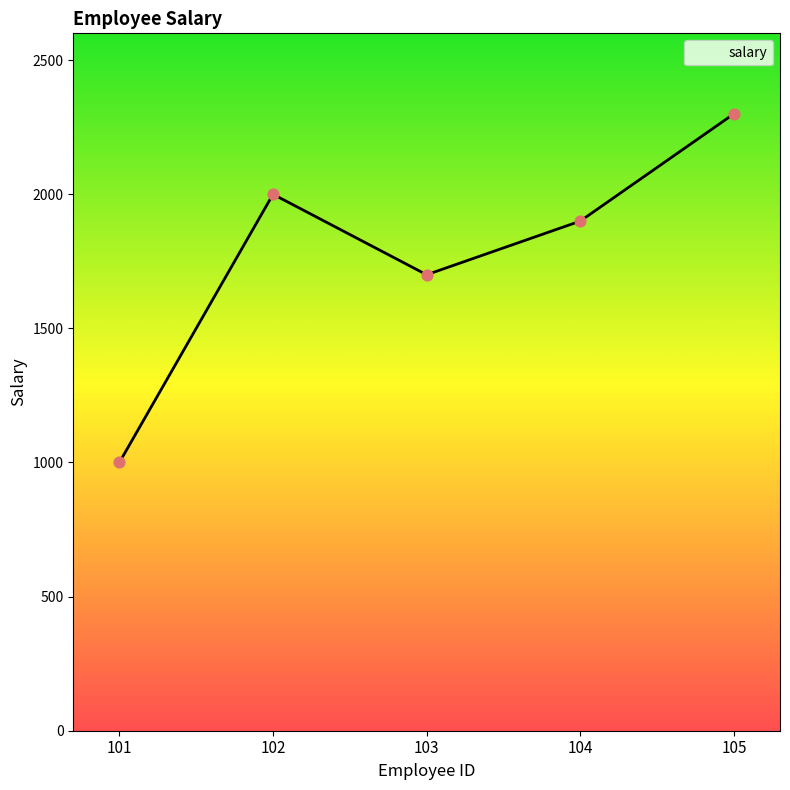

What is the change in value from 101 to 105?

+1300